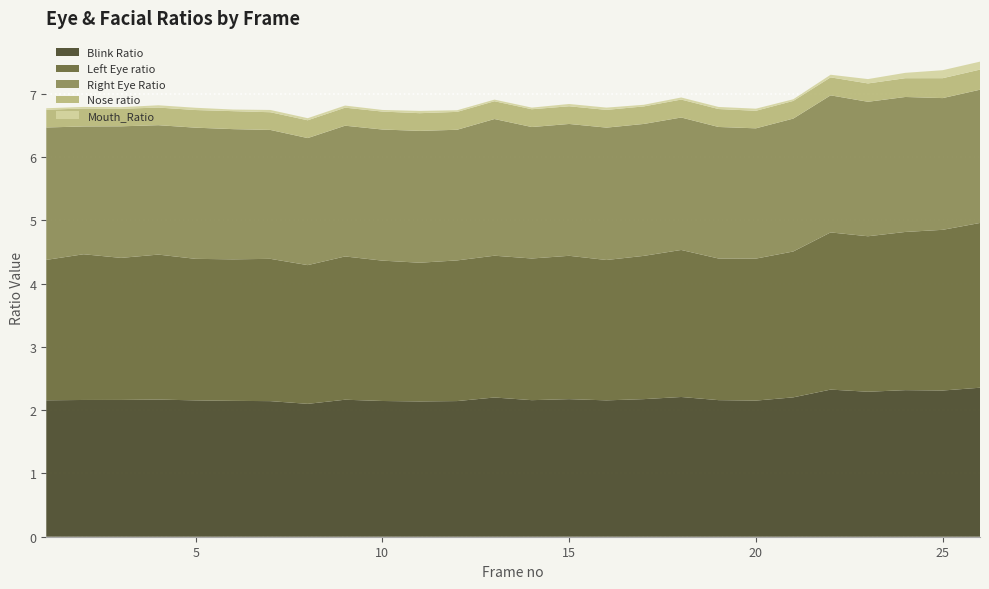

Reading left to right, what are all the values shown in this chart?

Blink Ratio: 2.2	2.2	2.2	2.2	2.2	2.1	2.1	2.1	2.2	2.1	2.1	2.1	2.2	2.2	2.2	2.2	2.2	2.2	2.2	2.2	2.2	2.3	2.3	2.3	2.3	2.4
Left Eye ratio: 2.2	2.3	2.2	2.3	2.2	2.2	2.2	2.2	2.3	2.2	2.2	2.2	2.2	2.2	2.3	2.2	2.3	2.3	2.2	2.2	2.3	2.5	2.5	2.5	2.5	2.6
Right Eye Ratio: 2.1	2.0	2.1	2.0	2.1	2.1	2.0	2.0	2.1	2.1	2.1	2.1	2.2	2.1	2.1	2.1	2.1	2.1	2.1	2.1	2.1	2.2	2.1	2.1	2.1	2.1
Nose ratio: 0.3	0.3	0.3	0.3	0.3	0.3	0.3	0.3	0.3	0.3	0.3	0.3	0.3	0.3	0.3	0.3	0.3	0.3	0.3	0.3	0.3	0.3	0.3	0.3	0.3	0.3
Mouth_Ratio: 0.0	0.0	0.0	0.0	0.0	0.0	0.0	0.0	0.0	0.0	0.0	0.0	0.0	0.0	0.0	0.0	0.0	0.0	0.0	0.0	0.0	0.0	0.1	0.1	0.1	0.1